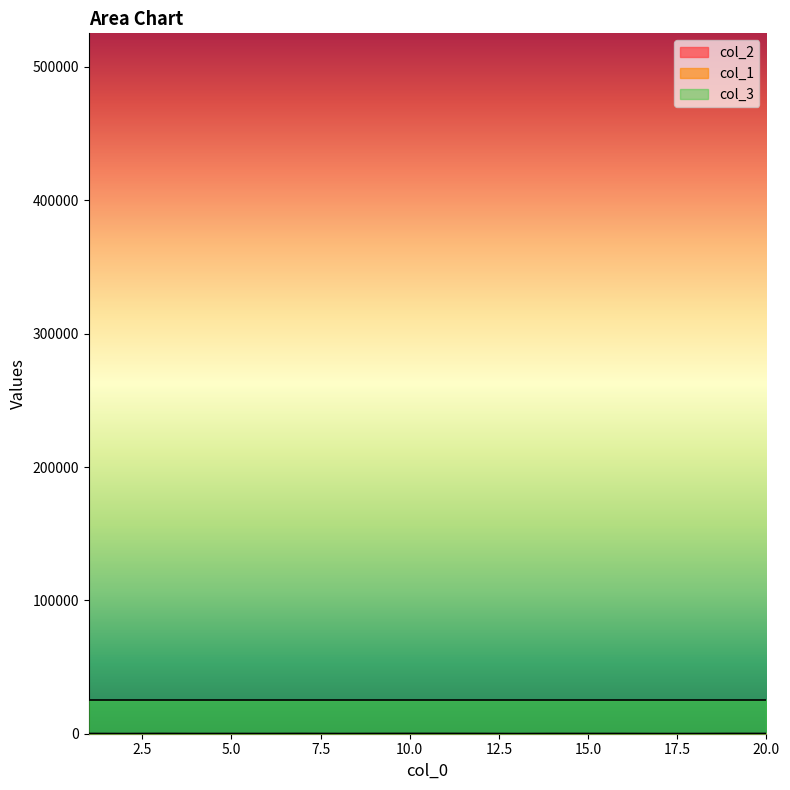

At which category is the sum across all series the highest?

10